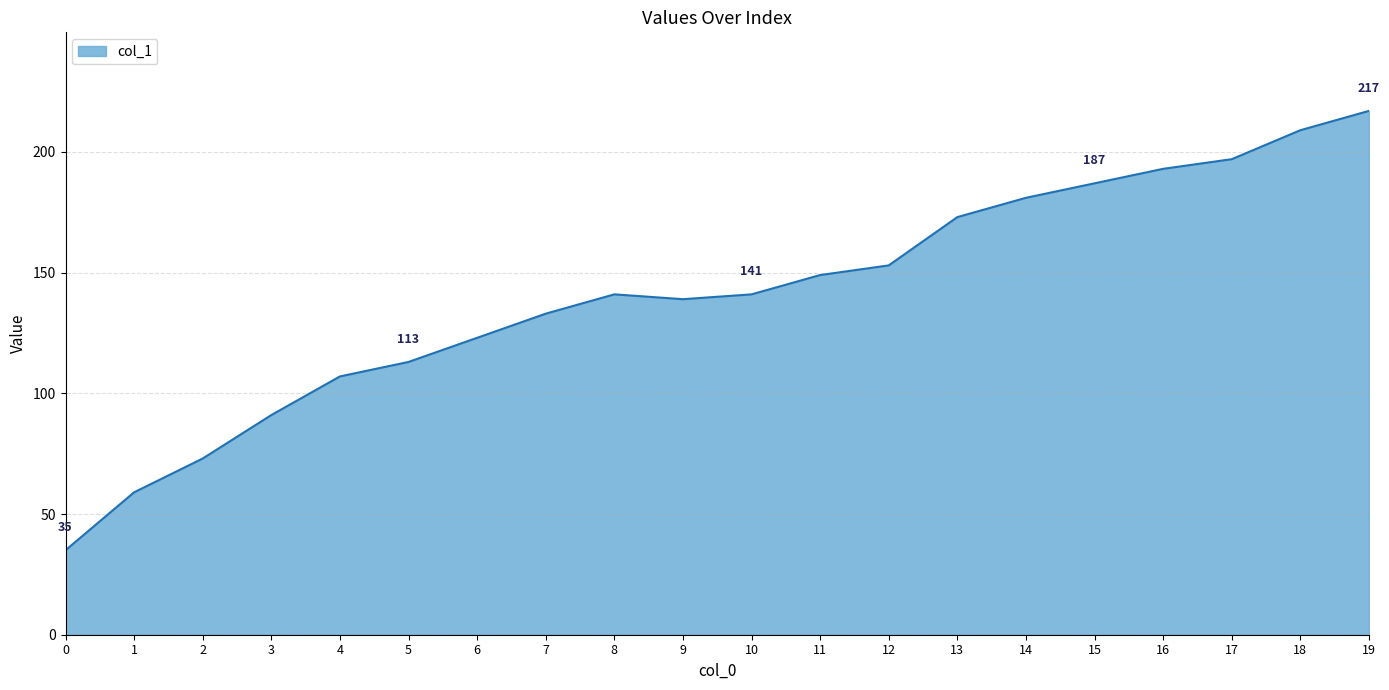

True or false: the data has more than 0 interior local peaks.

True